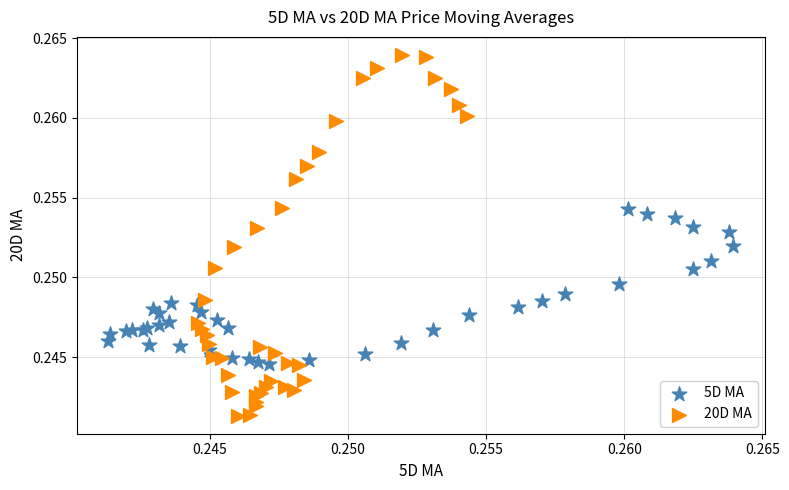

What are all the series names shown in the legend?

5D MA, 20D MA